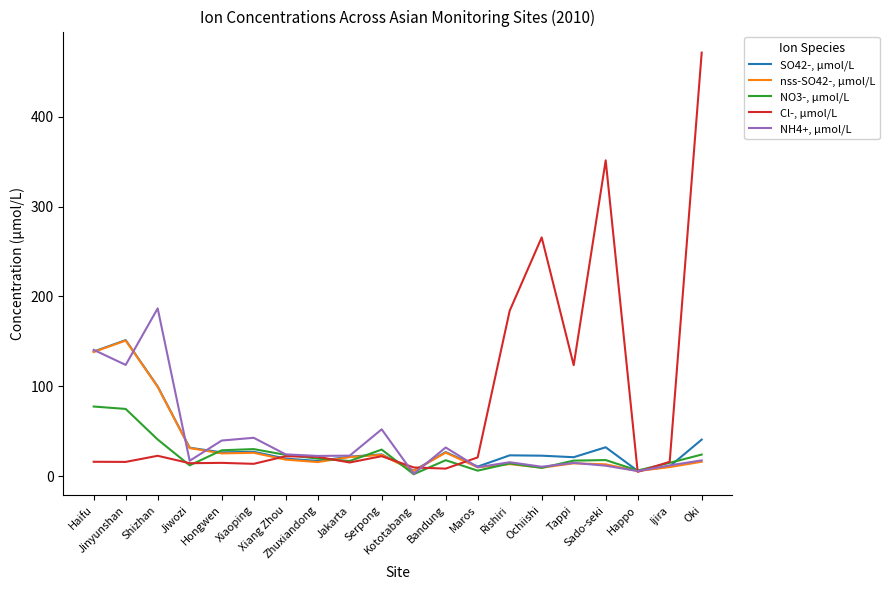

Which series has the largest range (max minus min)?

Cl-, µmol/L